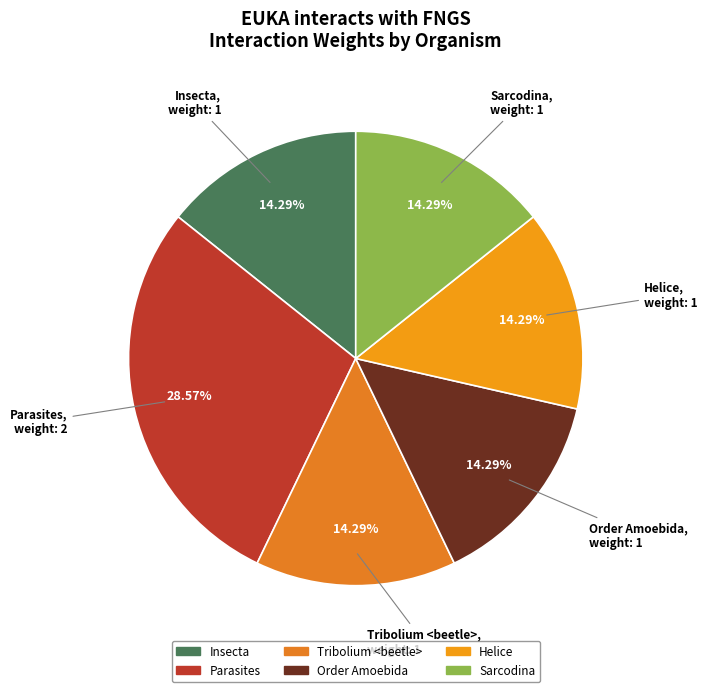

What is the largest slice in the pie chart?

Parasites